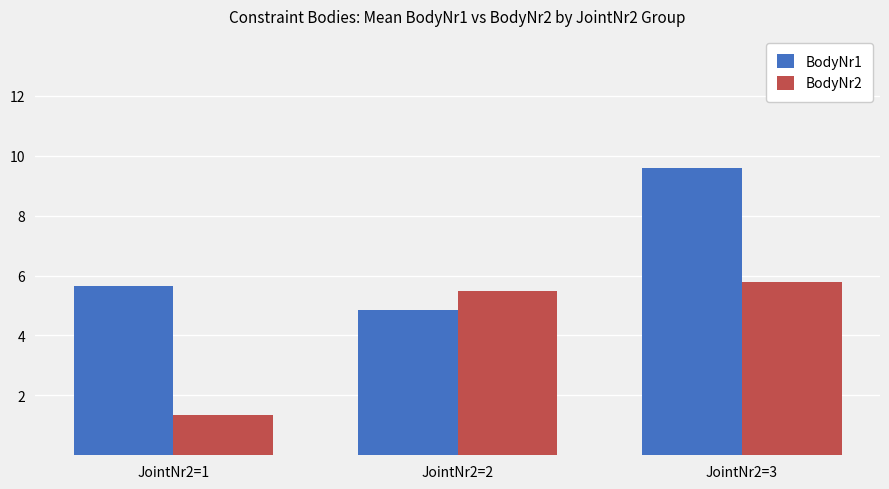

Reading left to right, what are all the values shown in this chart?

BodyNr1: 5.7	4.8	9.6
BodyNr2: 1.3	5.5	5.8